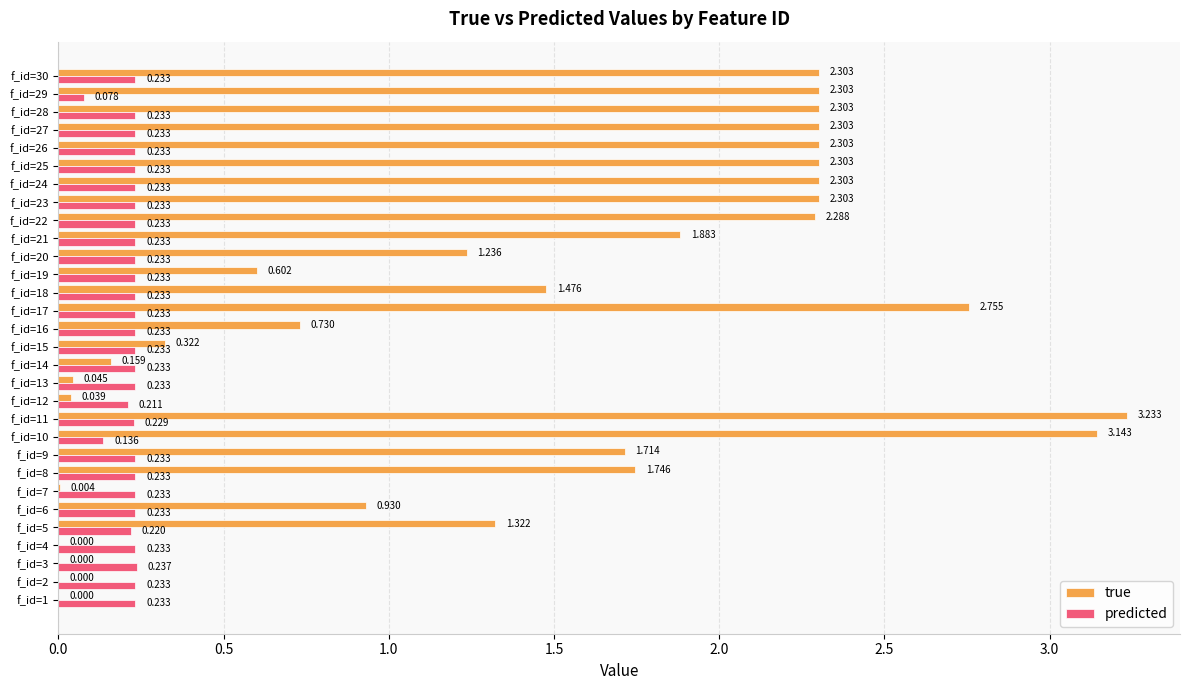

Which series has the largest total across all categories?

true